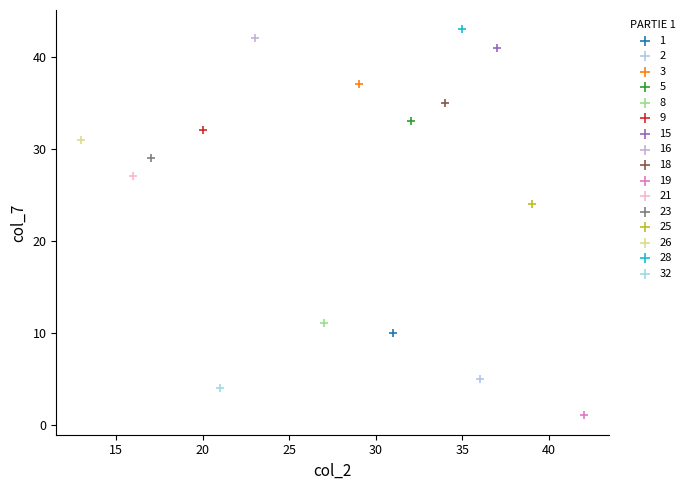

Which series contains the lowest Y value?

19